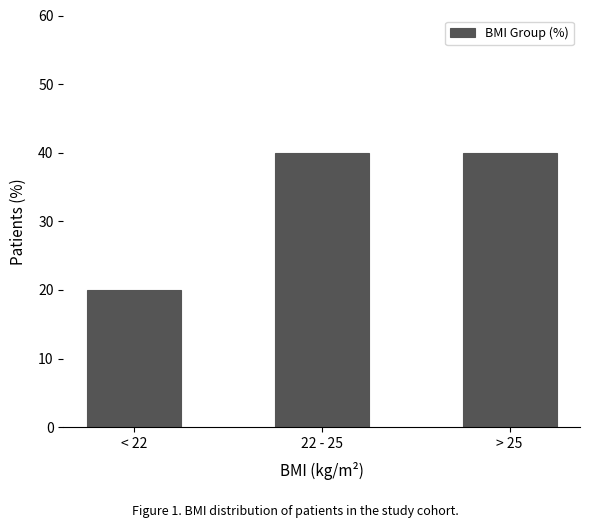

Does the chart contain stacked bars?

No